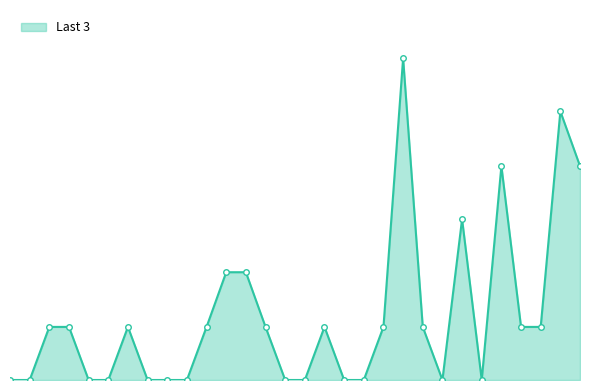

Reading right to left, what are all the values shown in this chart?

1.3	1.7	0.3	0.3	1.3	0.0	1.0	0.0	0.3	2.0	0.3	0.0	0.0	0.3	0.0	0.0	0.3	0.7	0.7	0.3	0.0	0.0	0.0	0.3	0.0	0.0	0.3	0.3	0.0	0.0